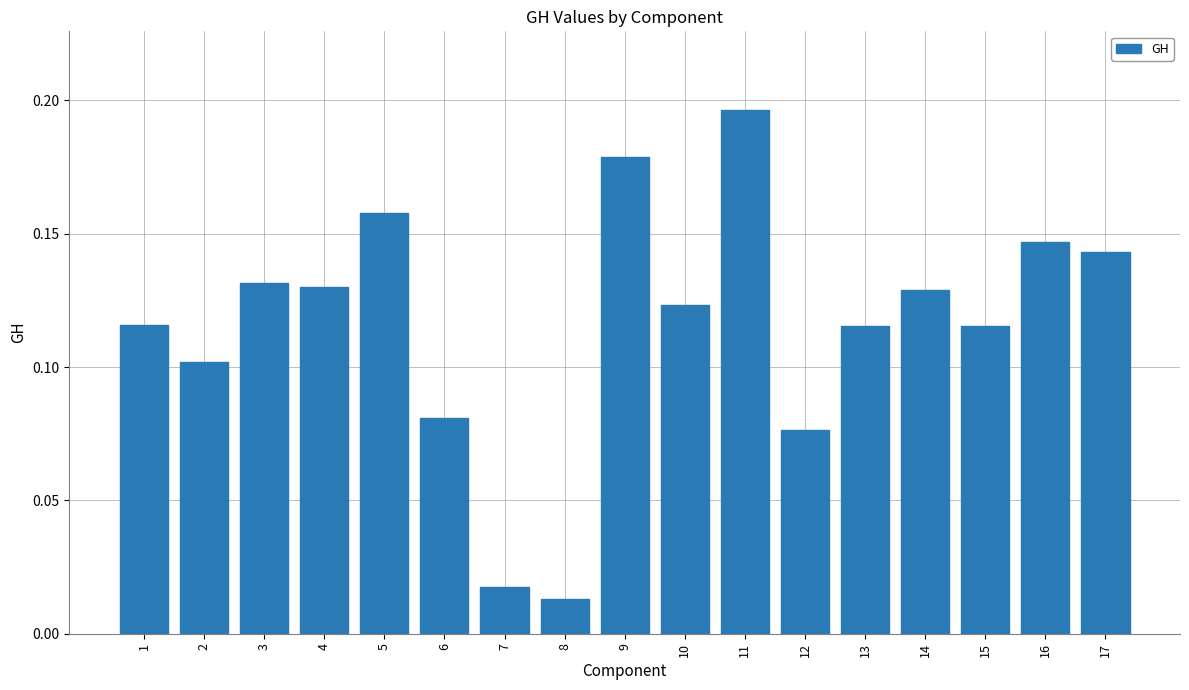

What is the sum of all values?

2.0